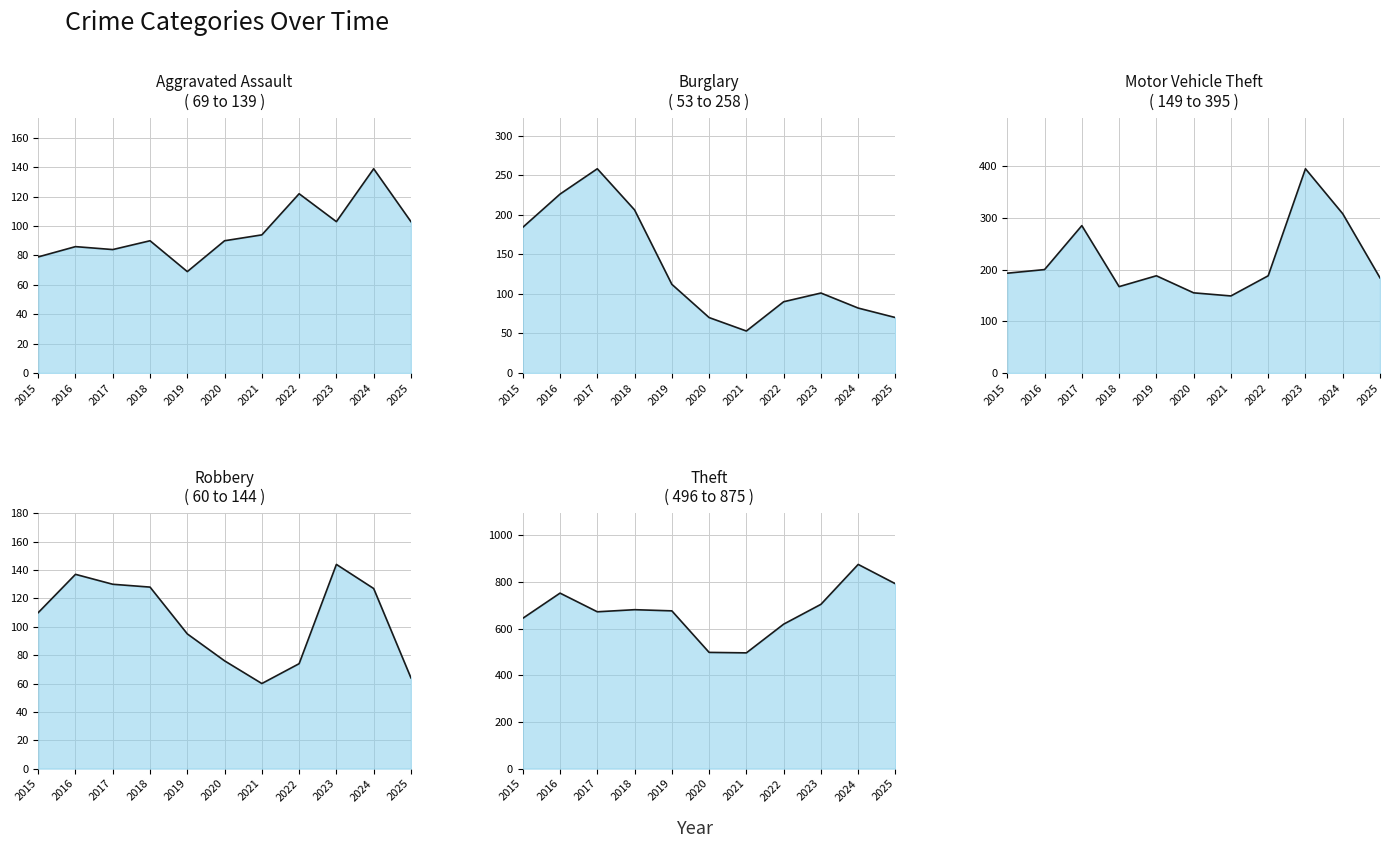

The Robbery series shows 95 at 2019. True or false?

True